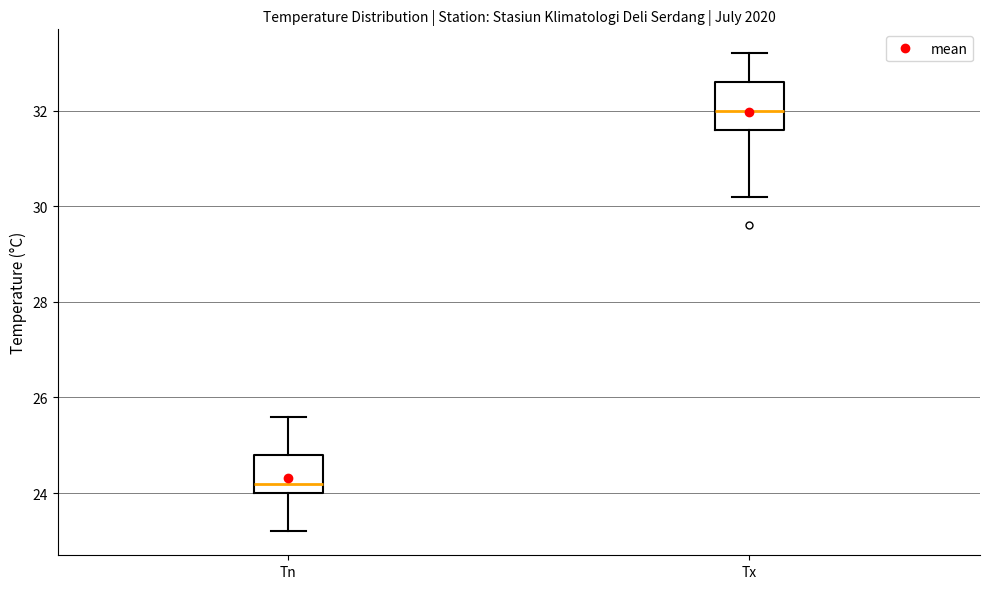

Where is the lower edge of the box for Tx on the y-axis? The values are not printed on the chart, so give them approximately, as read against the axis.

31.6